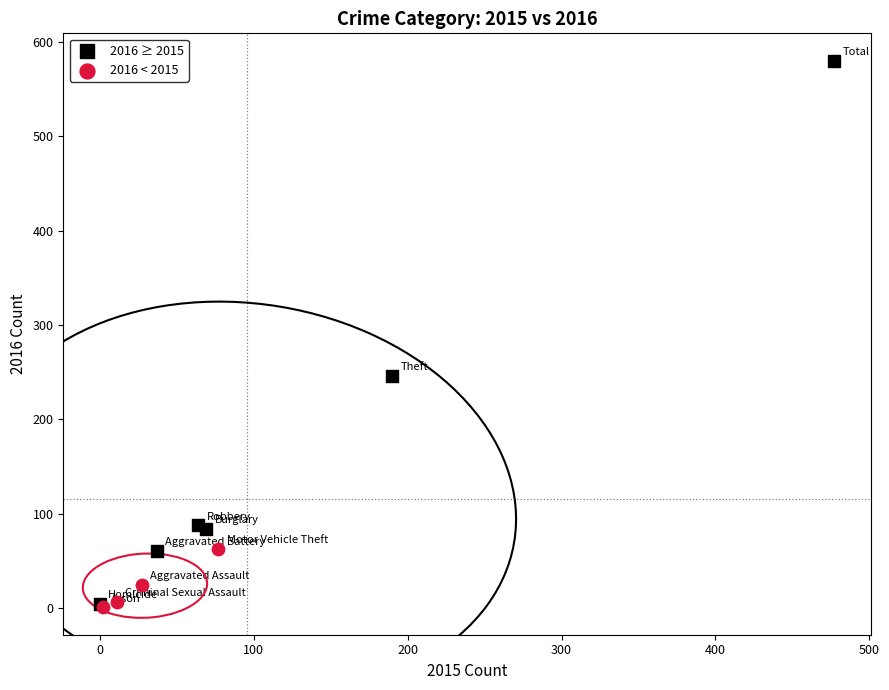

Which series has the largest Y range (max minus min)?

2016 ≥ 2015